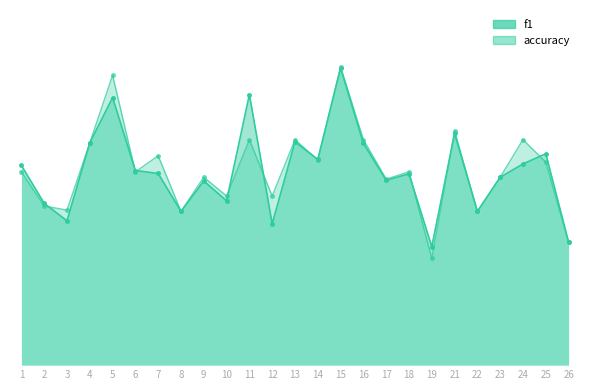

At which label is f1 closest to 0?

19